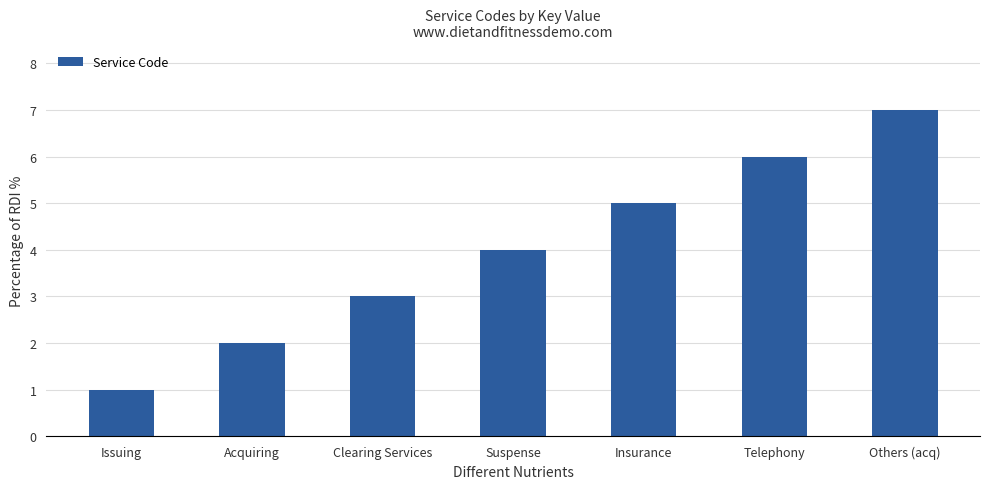

Read the value at Others (acq).

7